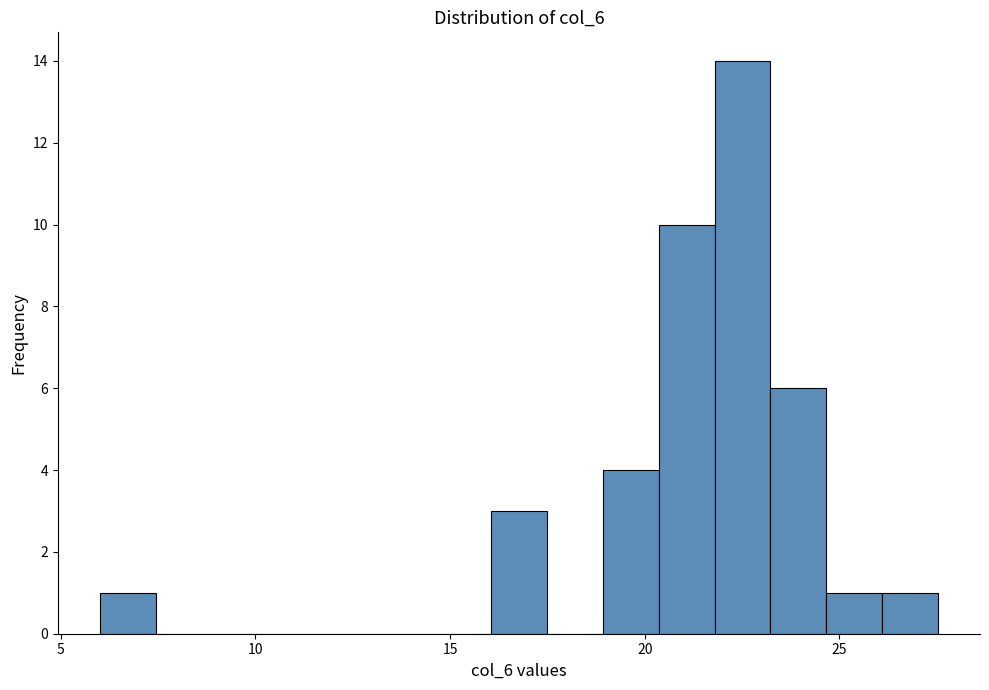

Read against the x-axis, roughly where is the centre of the tallest bar?

22.5